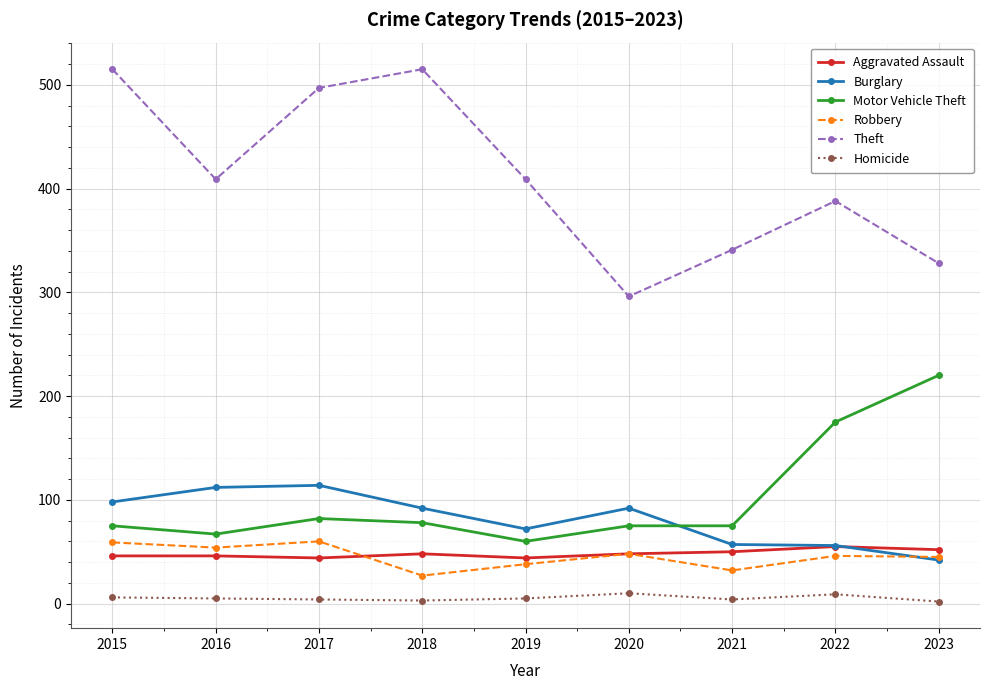

What is the approximate value of Motor Vehicle Theft at 2020?

75